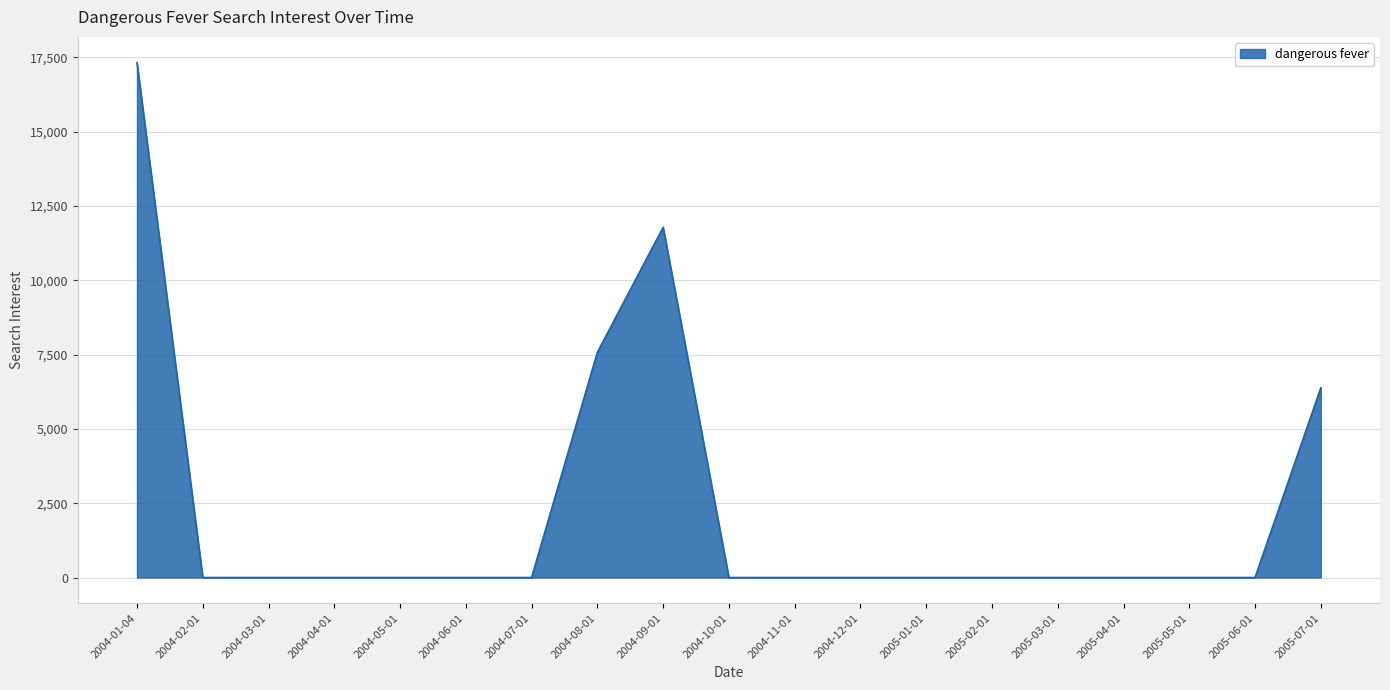

Is it true that the value at 2004-04-01 is 0.0?

True